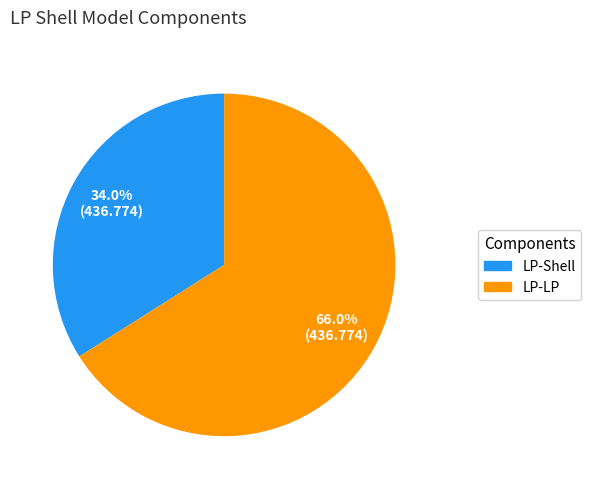

True or false: LP-Shell accounts for 22% of the total.

False